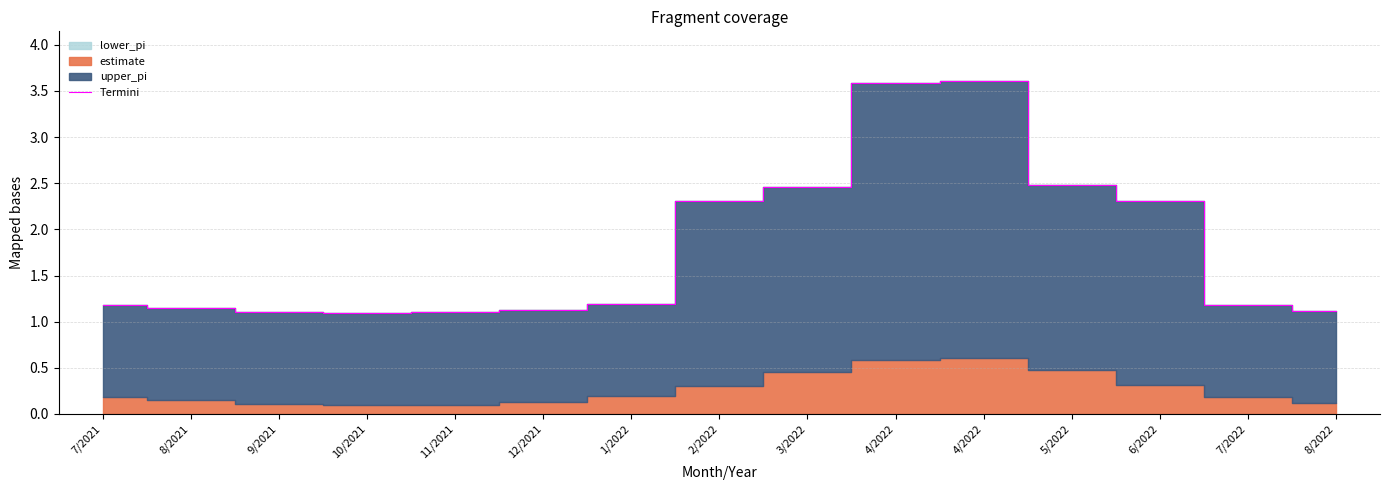

Rank the categories by value from lowest to highest.

10/2021, 11/2021, 9/2021, 8/2022, 12/2021, 8/2021, 7/2021, 7/2022, 1/2022, 2/2022, 6/2022, 3/2022, 5/2022, 4/2022, 4/2022